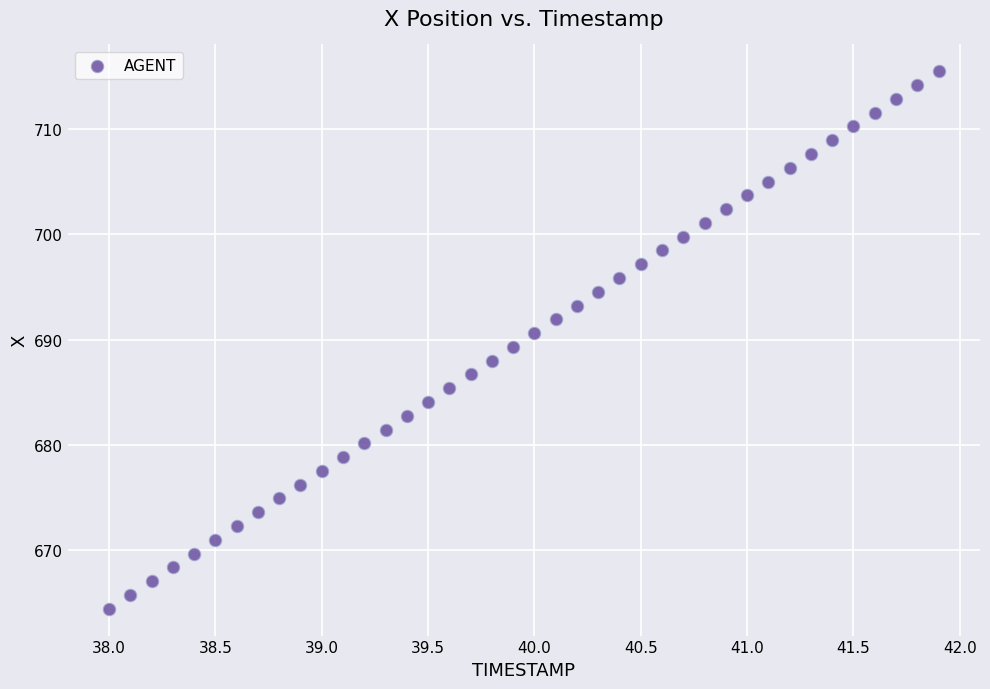

What is the range of X values (max minus min)?

3.9